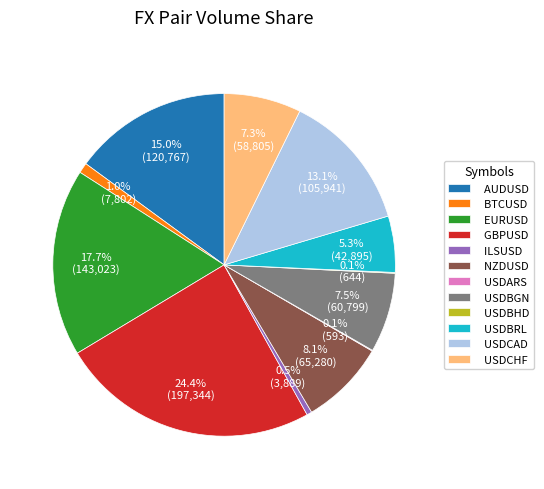

Which category has the biggest portion of the pie?

GBPUSD